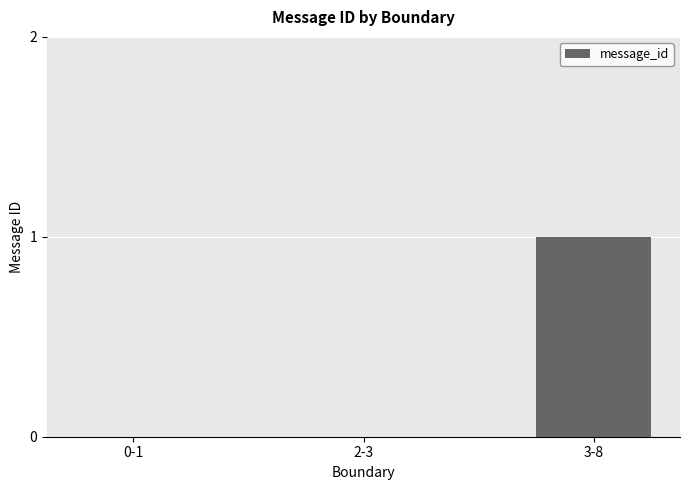

What is the difference between the values at 3-8 and 0-1?

1